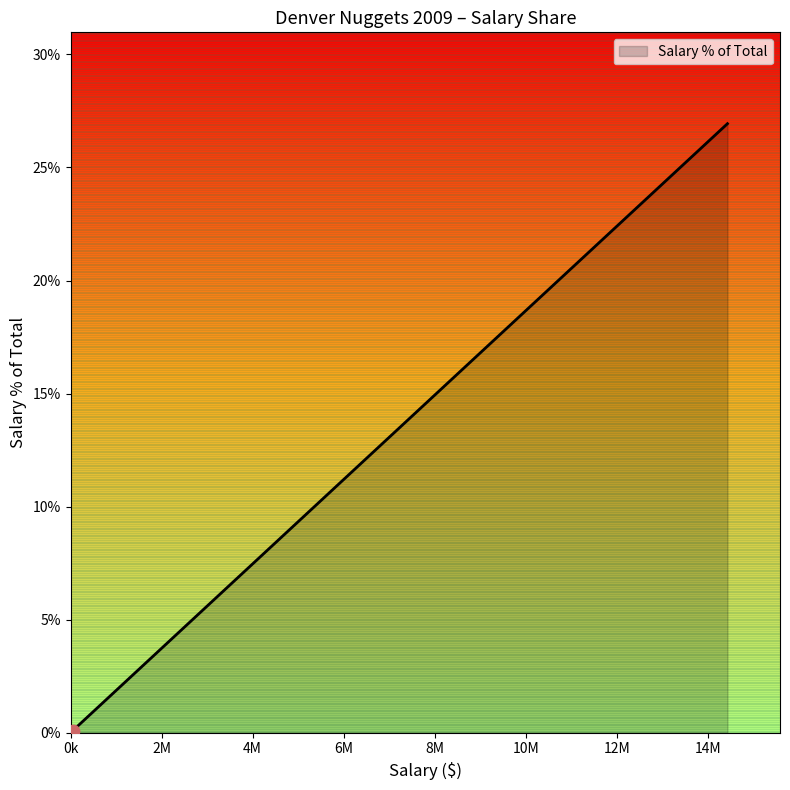

What is the greatest value displayed?

26.9